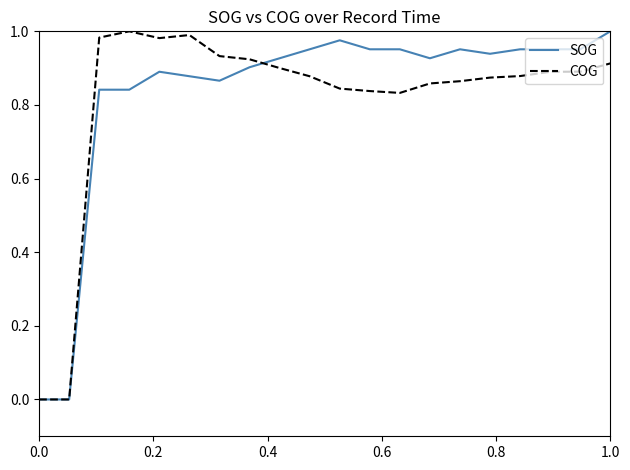

How many interior local valleys does the SOG series have?

3